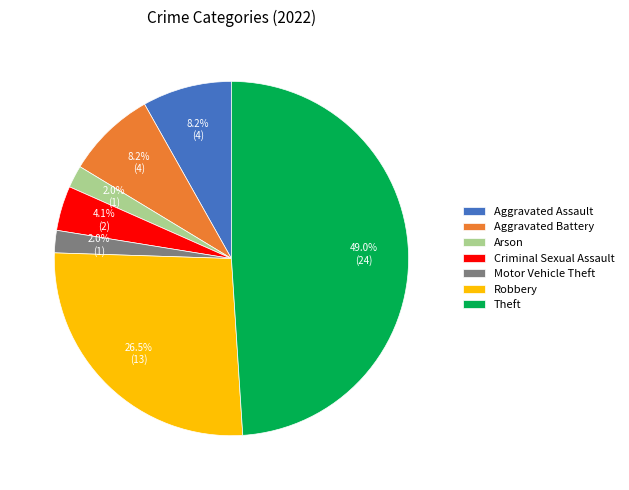

Does any single category account for the majority?

No